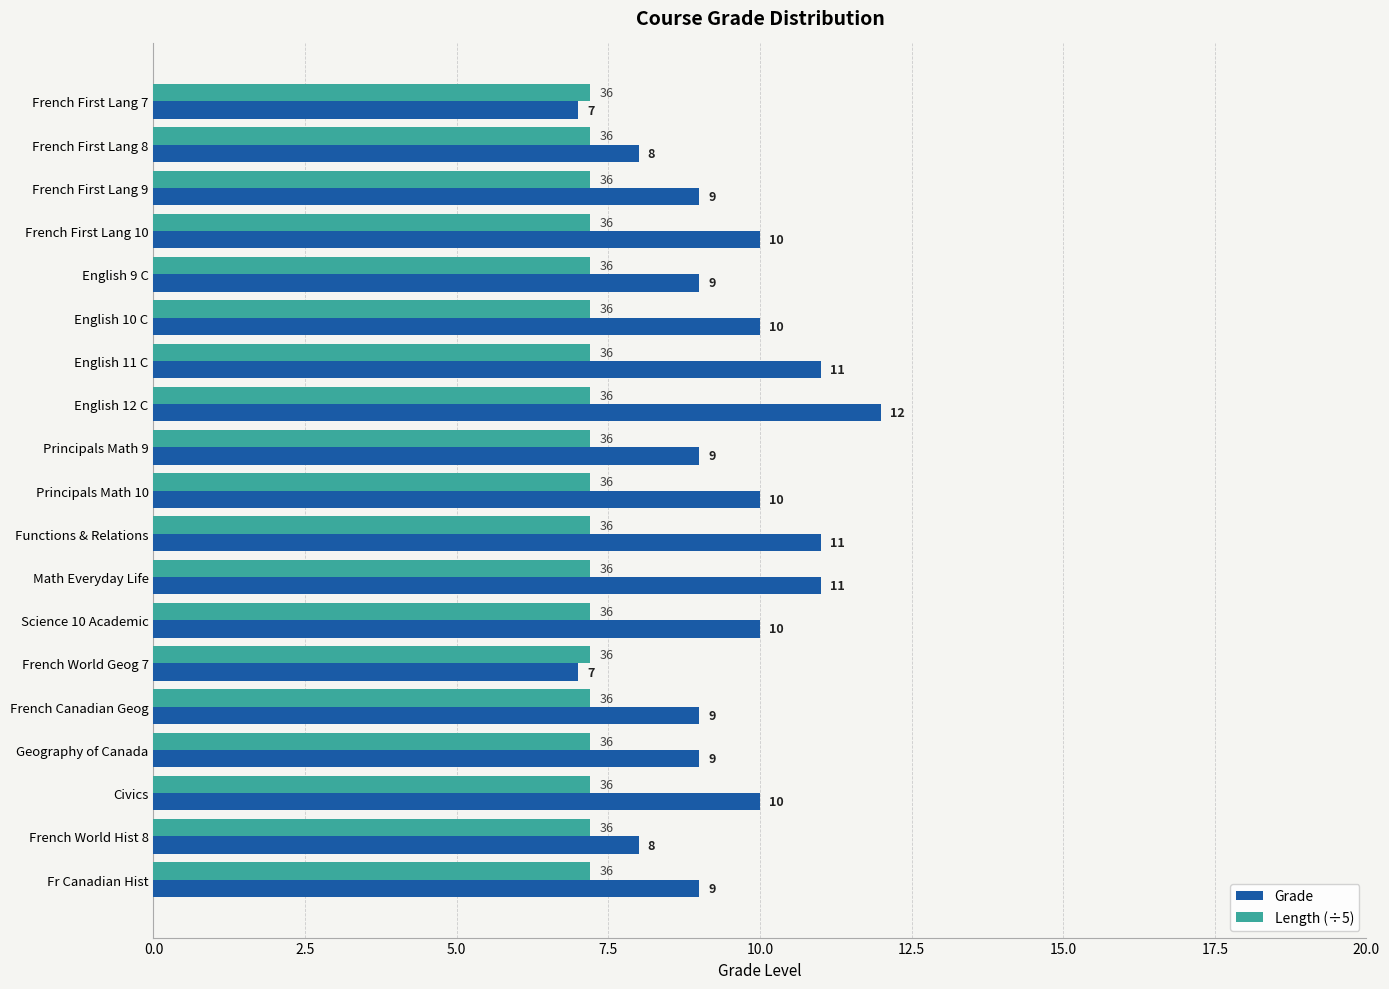

What is the average value of the Length (÷5) series?

7.2